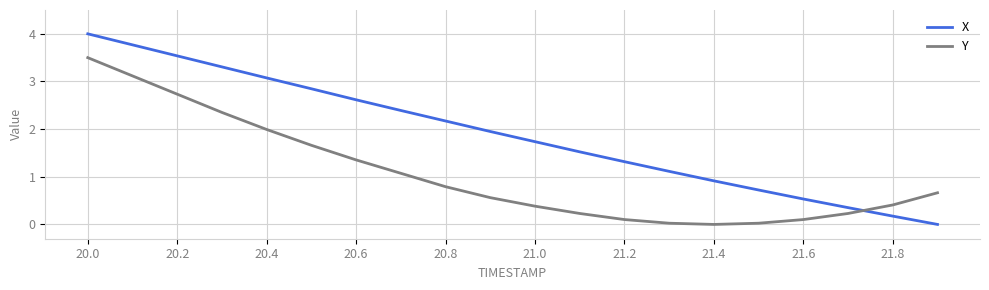

Which series has the largest total across all categories?

X